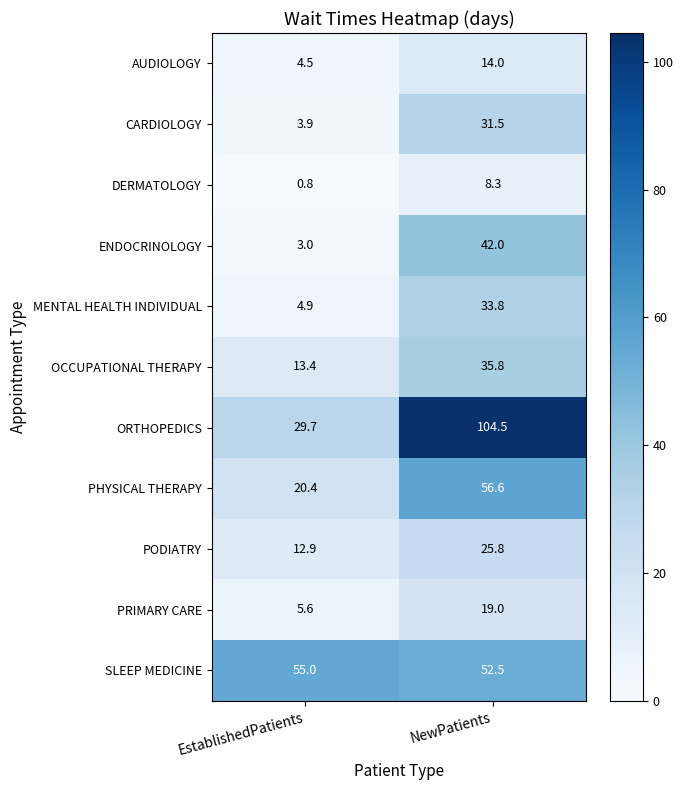

What is the difference between the DERMATOLOGY values at NewPatients and EstablishedPatients?

7.5